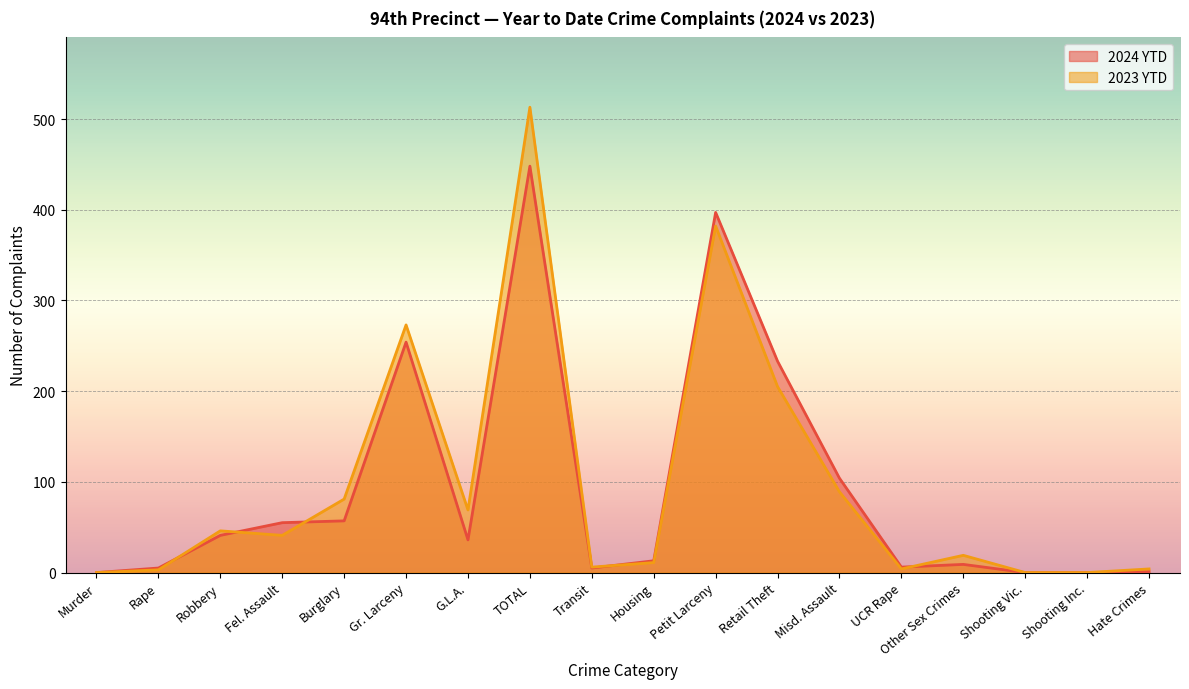

Rank the series at Robbery from highest to lowest value.

2023 YTD, 2024 YTD